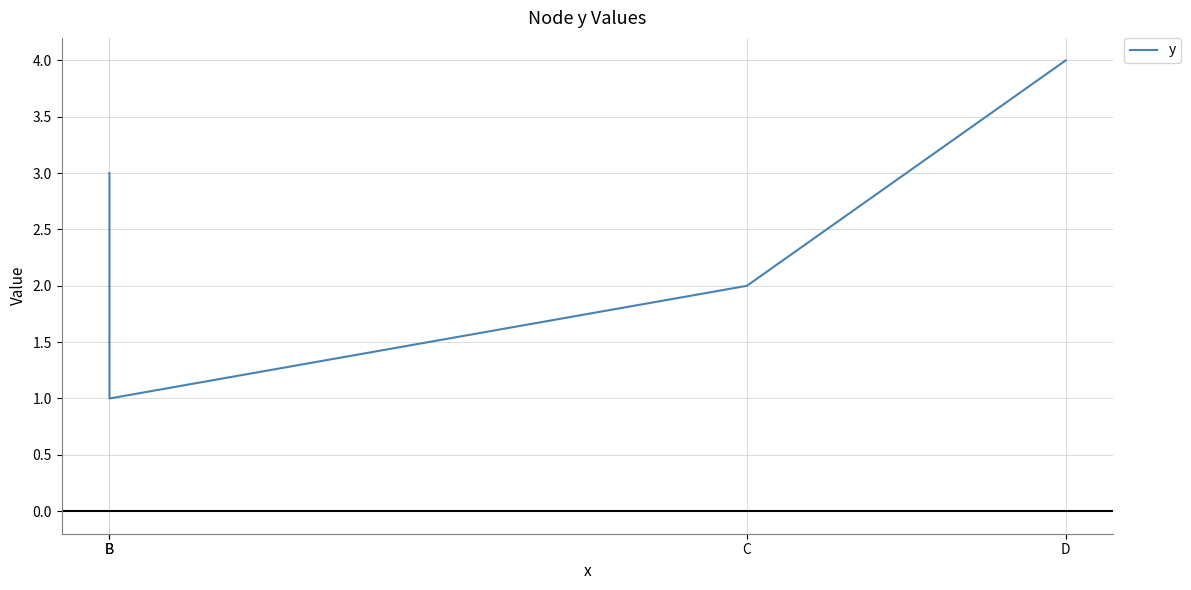

How many categories are shown in the chart?

4